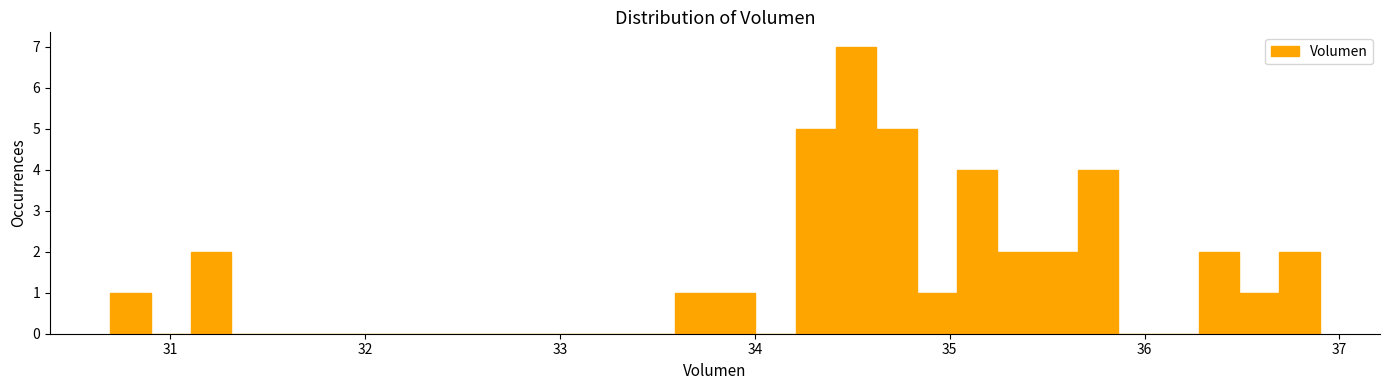

Around what value on the x-axis is the tallest bar? Give the approximate position of its centre, as read against the axis.

34.5